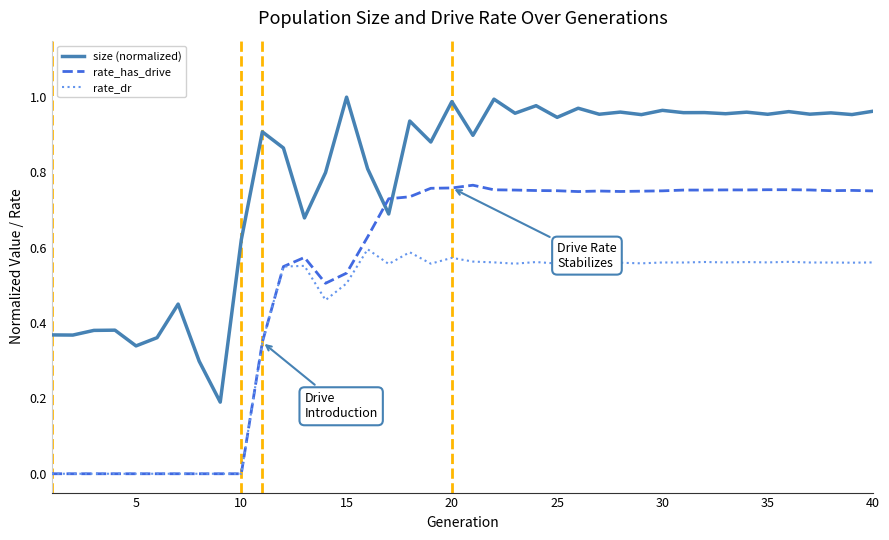

True or false: size (normalized) and rate_dr cross at least once.

False